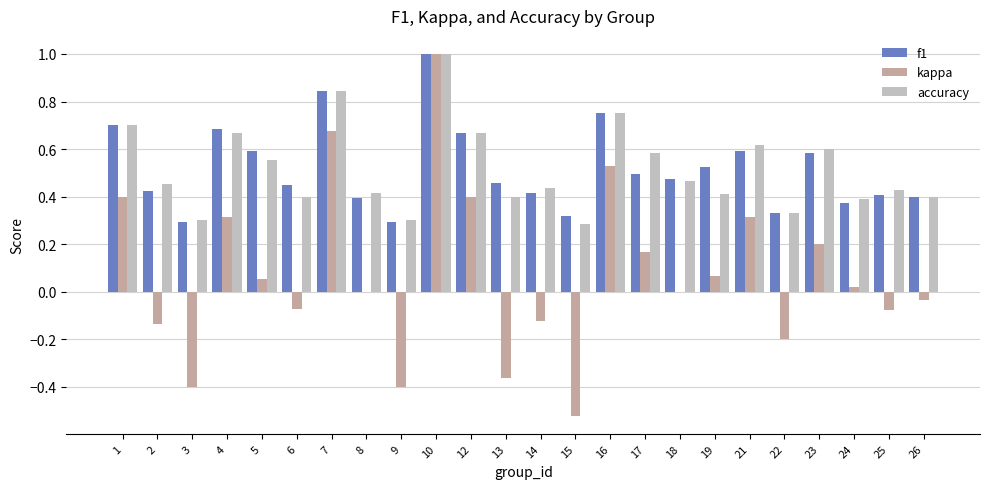

Is it true that f1 equals 0.5 at 17?

True